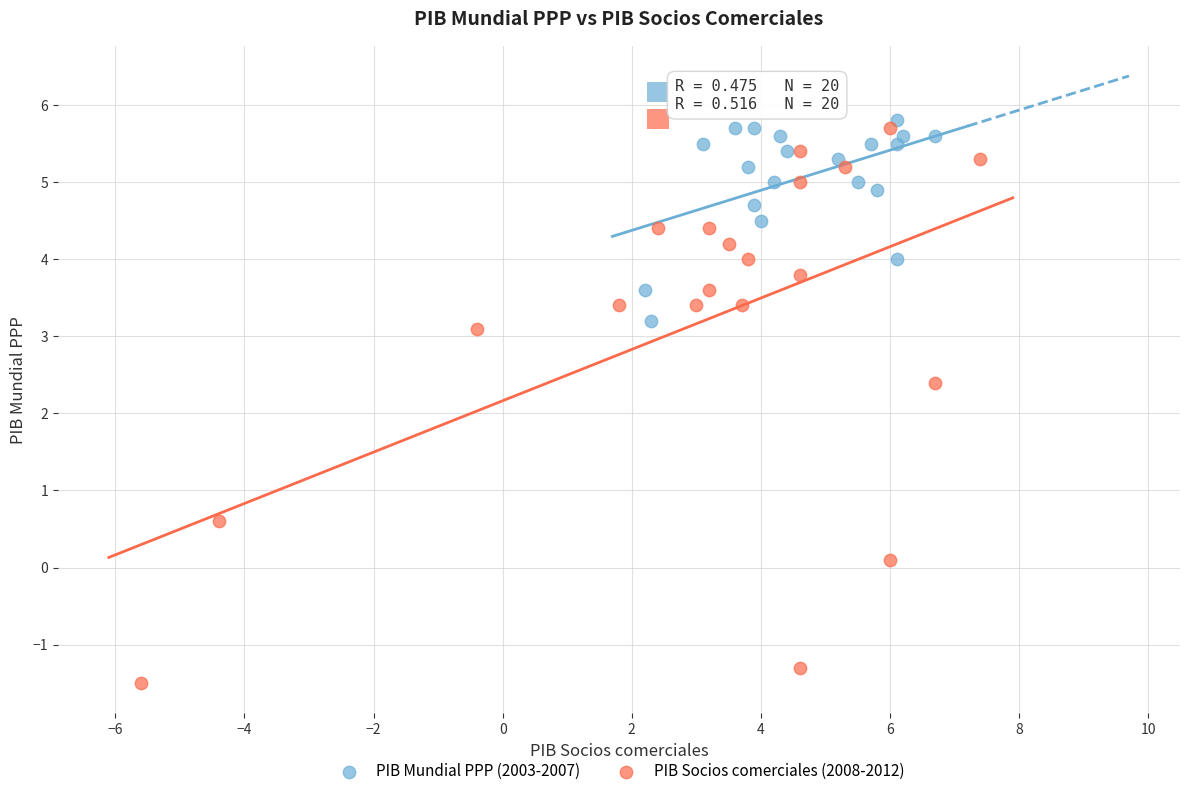

Which series reaches the minimum Y coordinate?

PIB Socios comerciales (2008-2012)